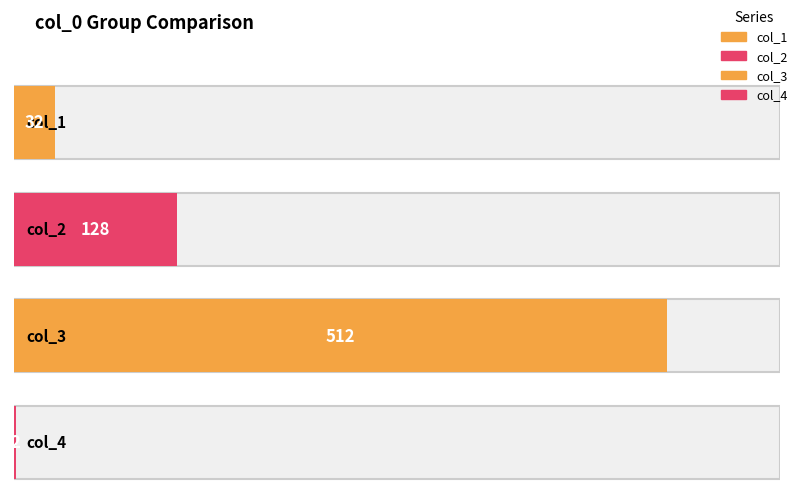

Rank the series by their average value, from lowest to highest.

col_4, col_1, col_2, col_3